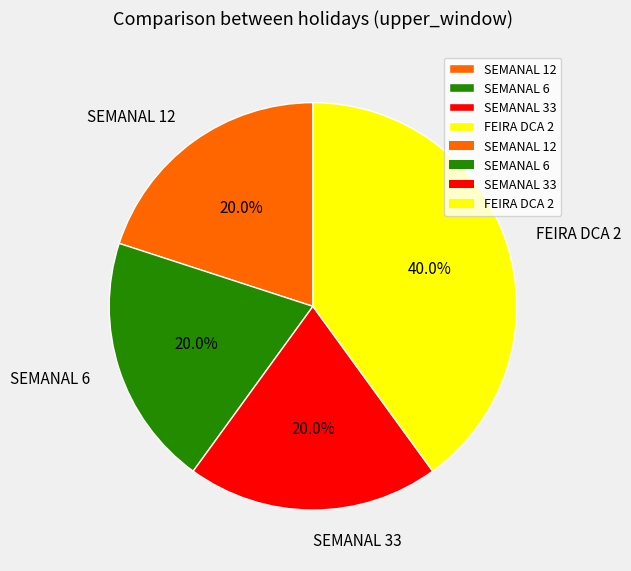

The SEMANAL 12 slice represents 34% of the pie. True or false?

False